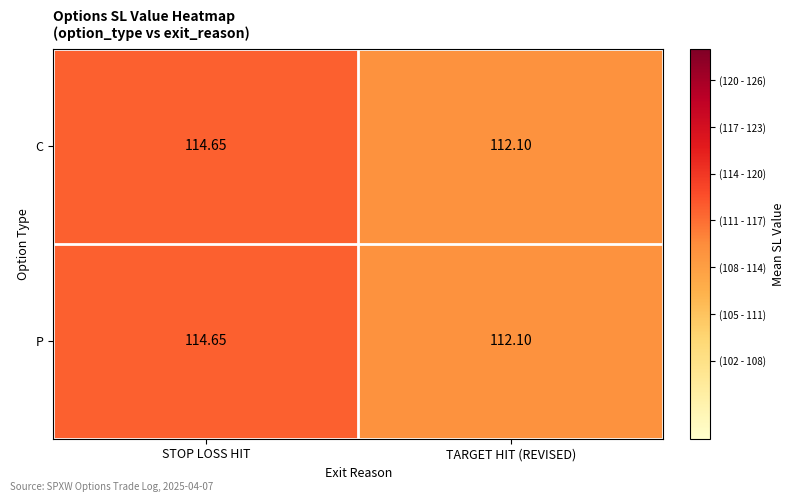

Is the value of C at TARGET HIT (REVISED) greater than the value of P at STOP LOSS HIT?

No